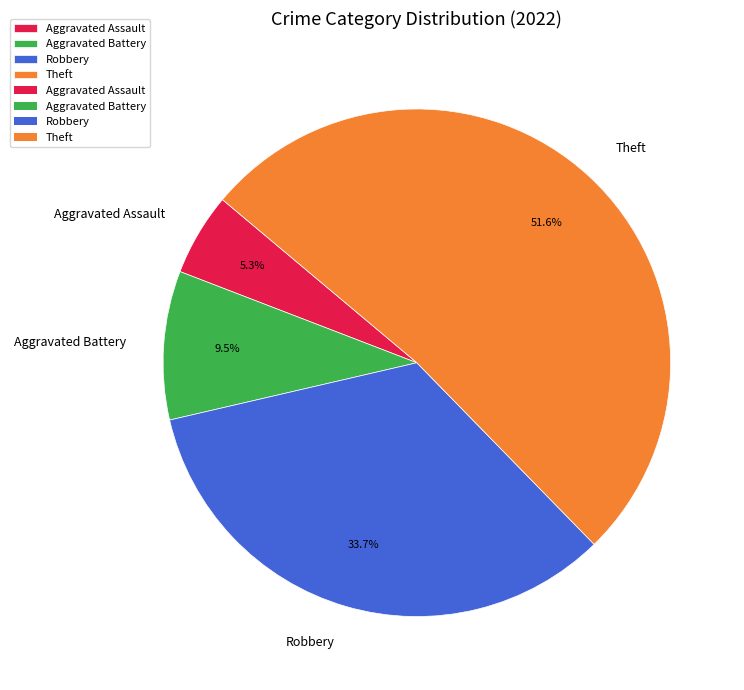

What is the largest slice in the pie chart?

Theft